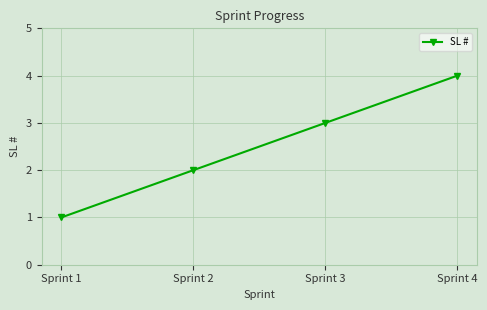

What is the difference between the values at Sprint 3 and Sprint 1?

2